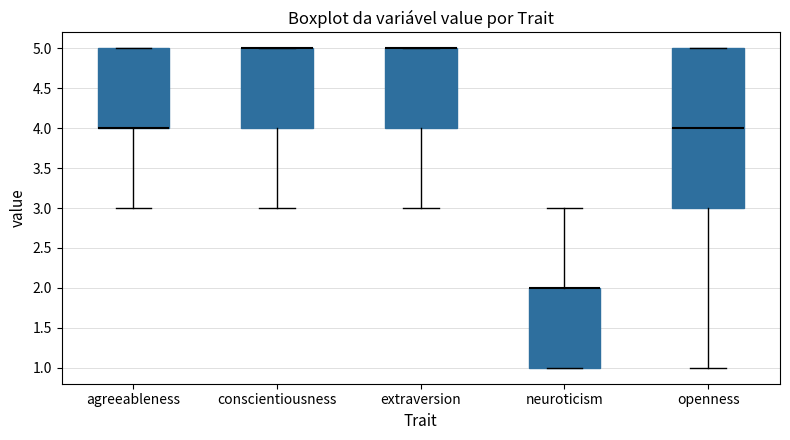

Which box is the tallest, from its lower edge to its upper edge?

openness